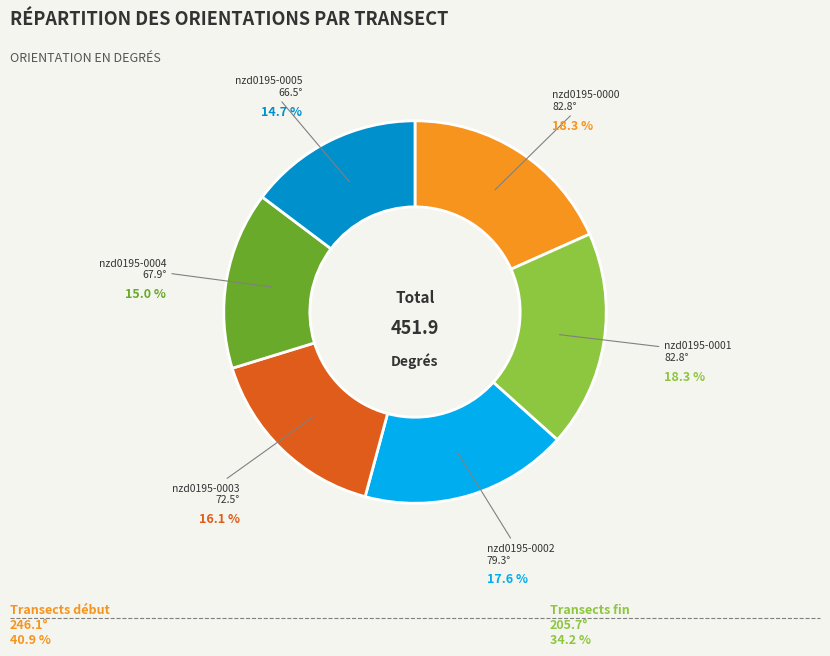

To the nearest percent, what portion does nzd0195-0001 represent?

18%